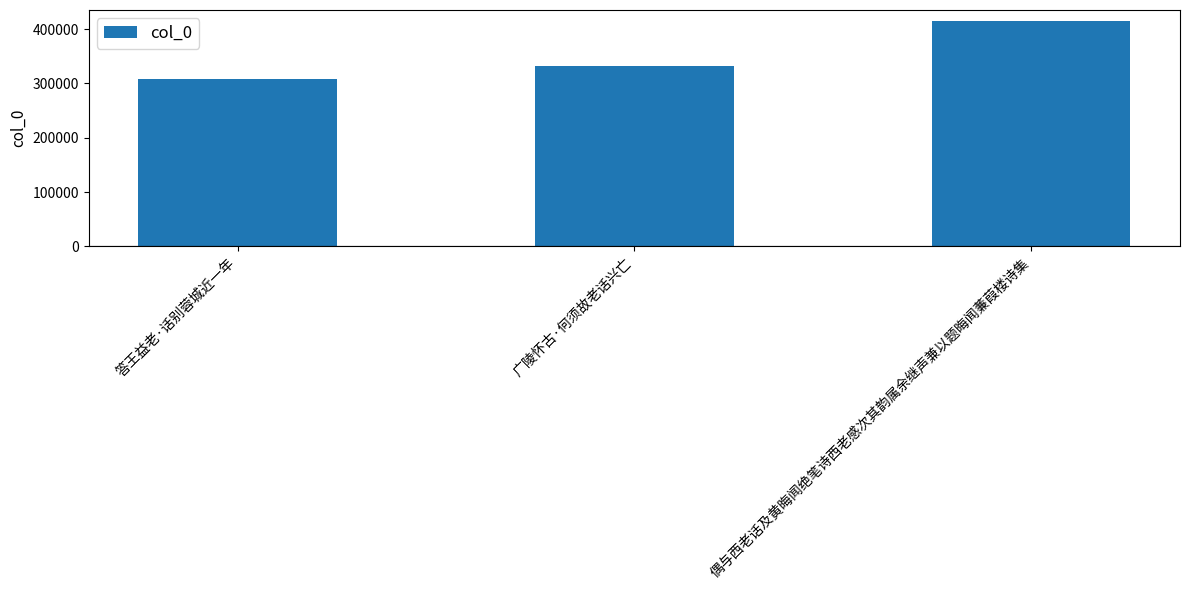

Reading left to right, transcribe all the data shown in this chart.

307281	331812	414361